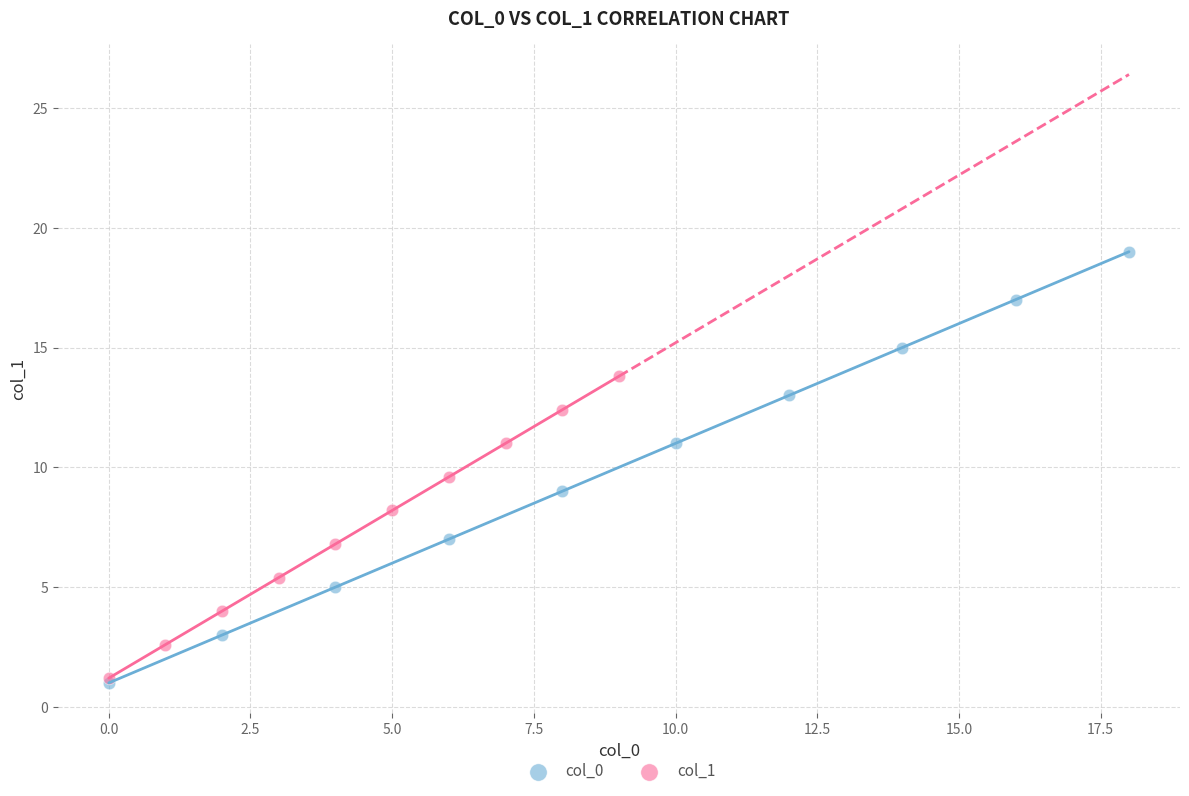

Which series has the largest Y range (max minus min)?

col_0